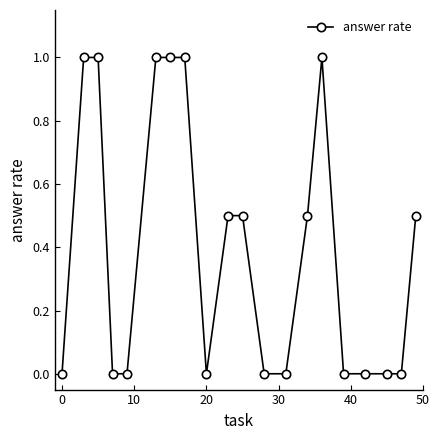

What is the average value?

0.4